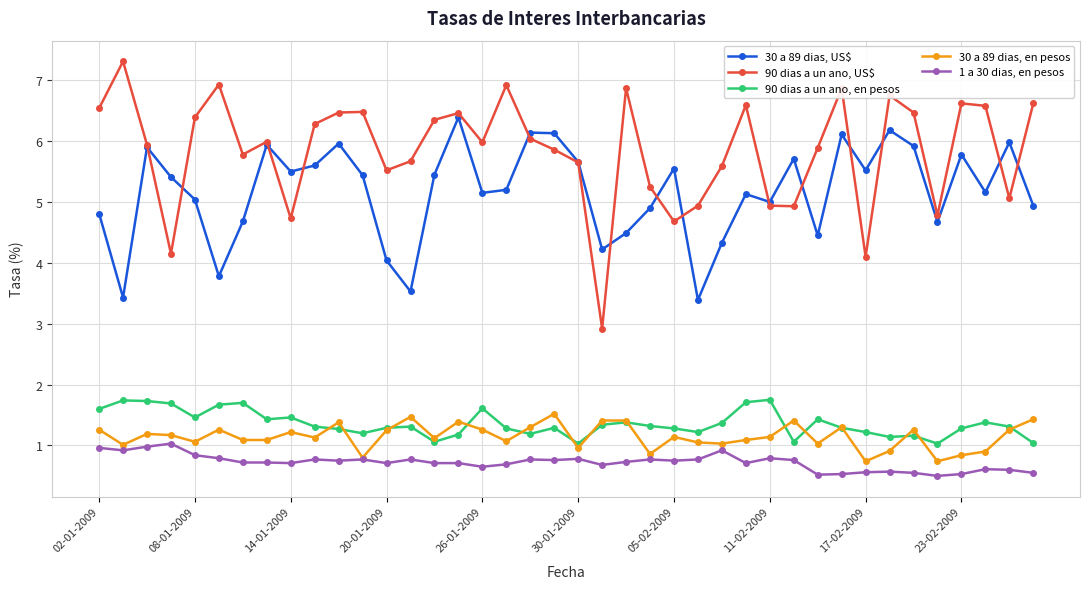

Rank the series by their maximum value, from lowest to highest.

1 a 30 dias, en pesos, 30 a 89 dias, en pesos, 90 dias a un ano, en pesos, 30 a 89 dias, US$, 90 dias a un ano, US$